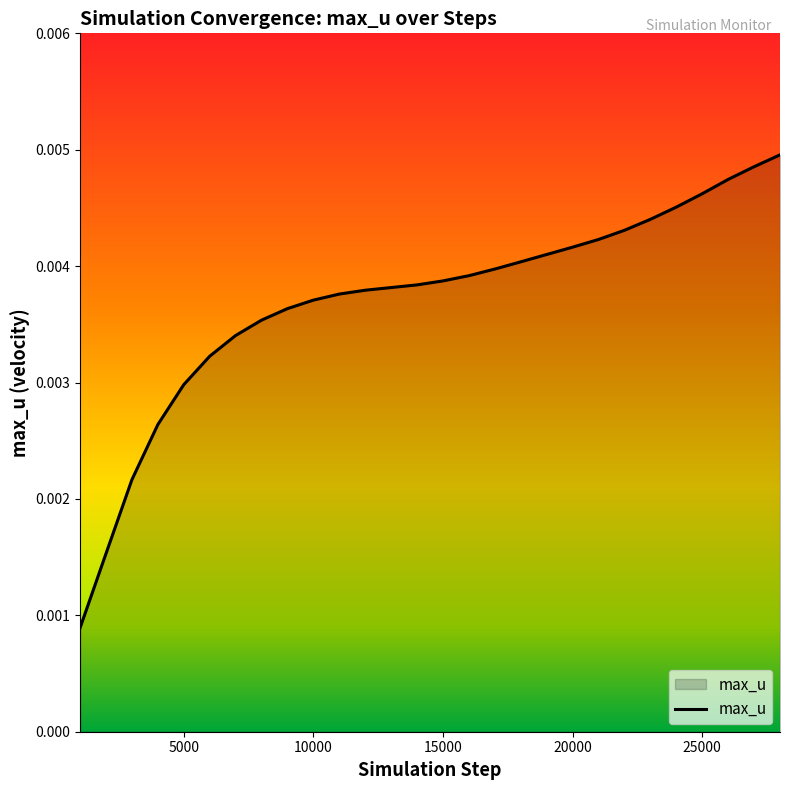

How many lines are shown in the chart?

1